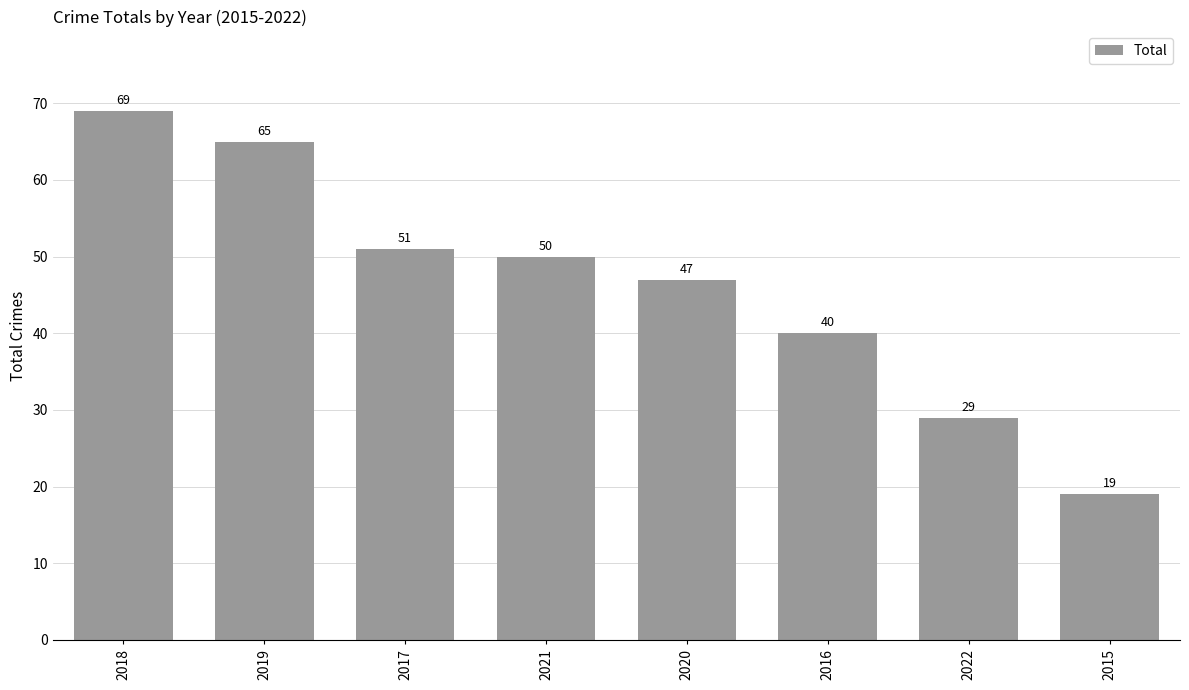

Count the number of categories in the chart.

8